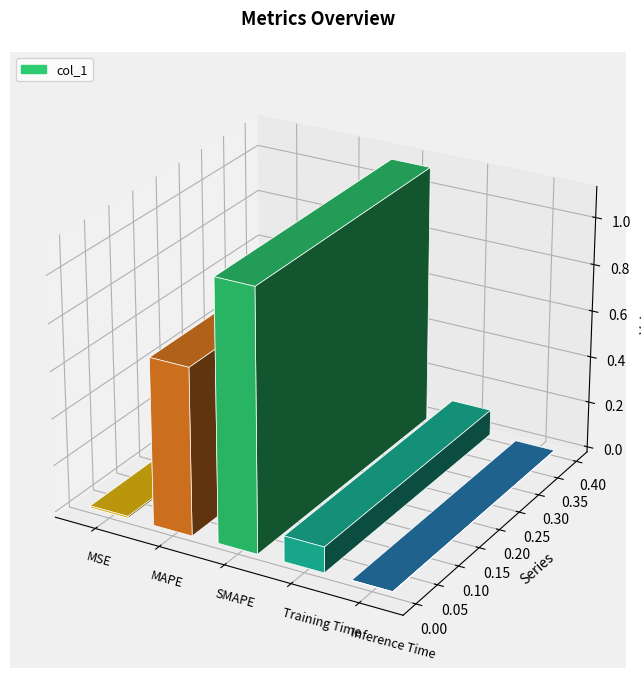

Does the chart contain any negative values?

No